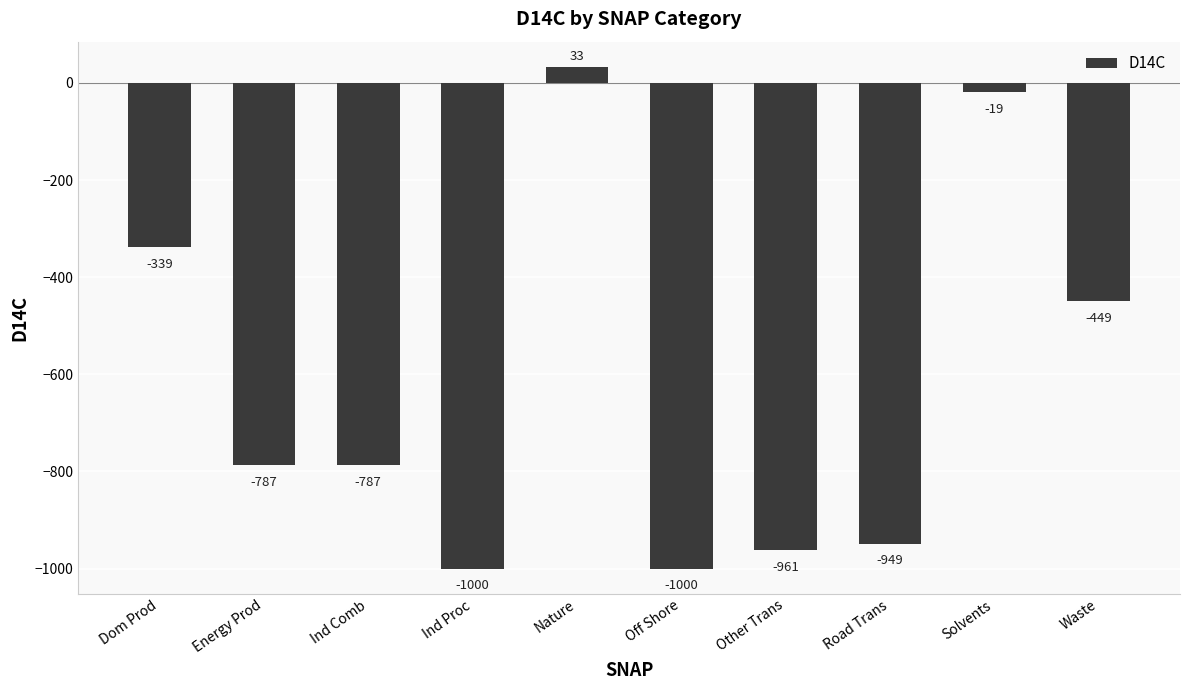

How many distinct data groups are displayed?

1